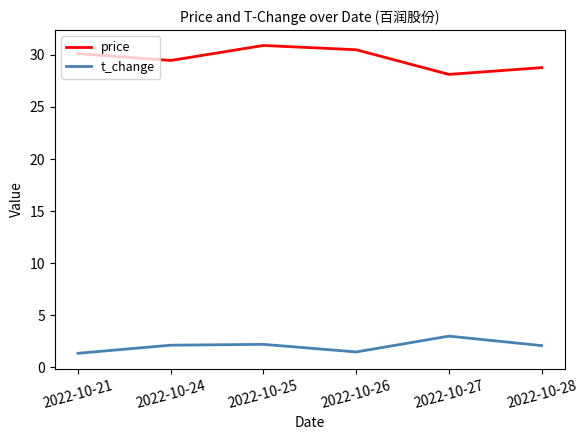

True or false: price has more than 0 points higher than both neighbors.

True